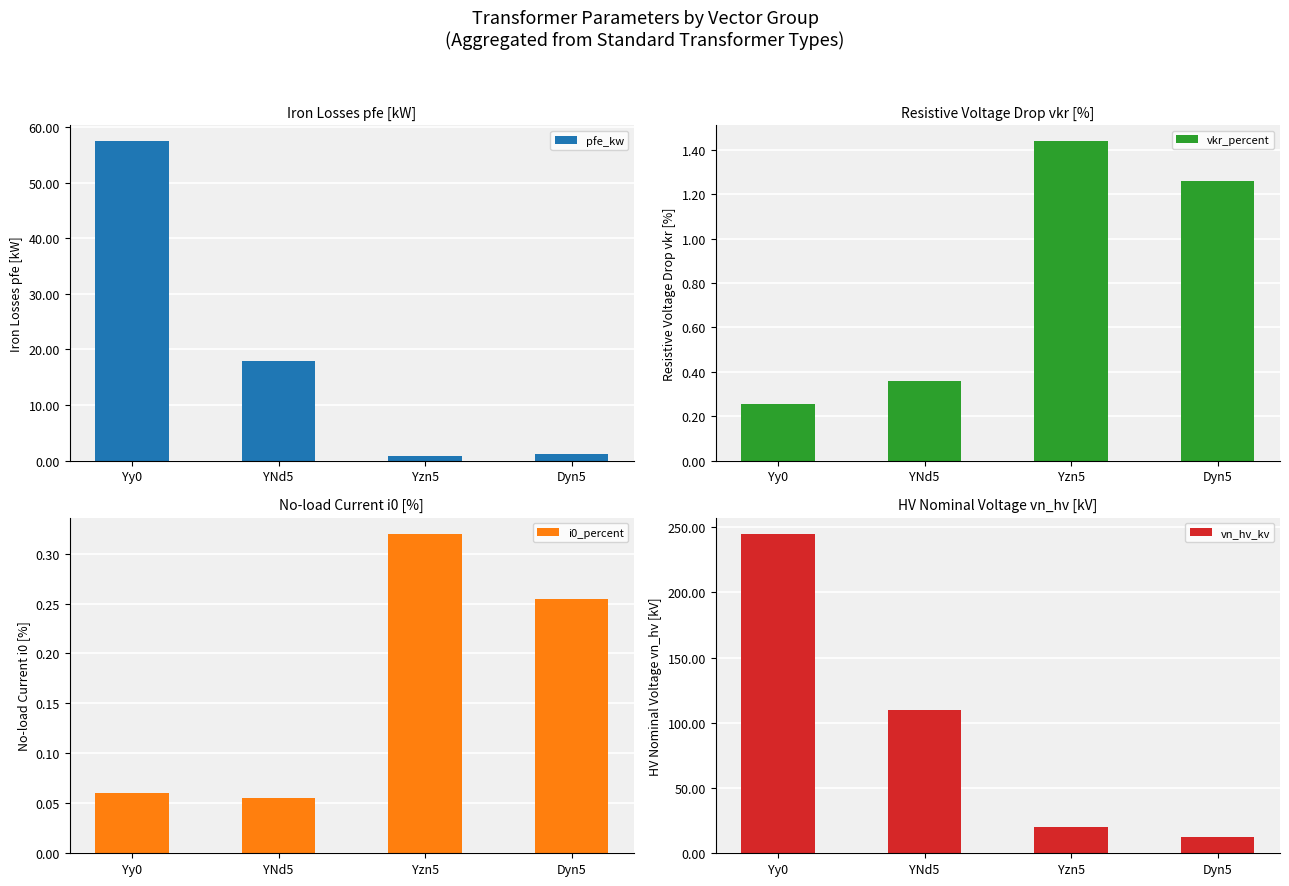

At how many categories does at least one series exceed 52?

2